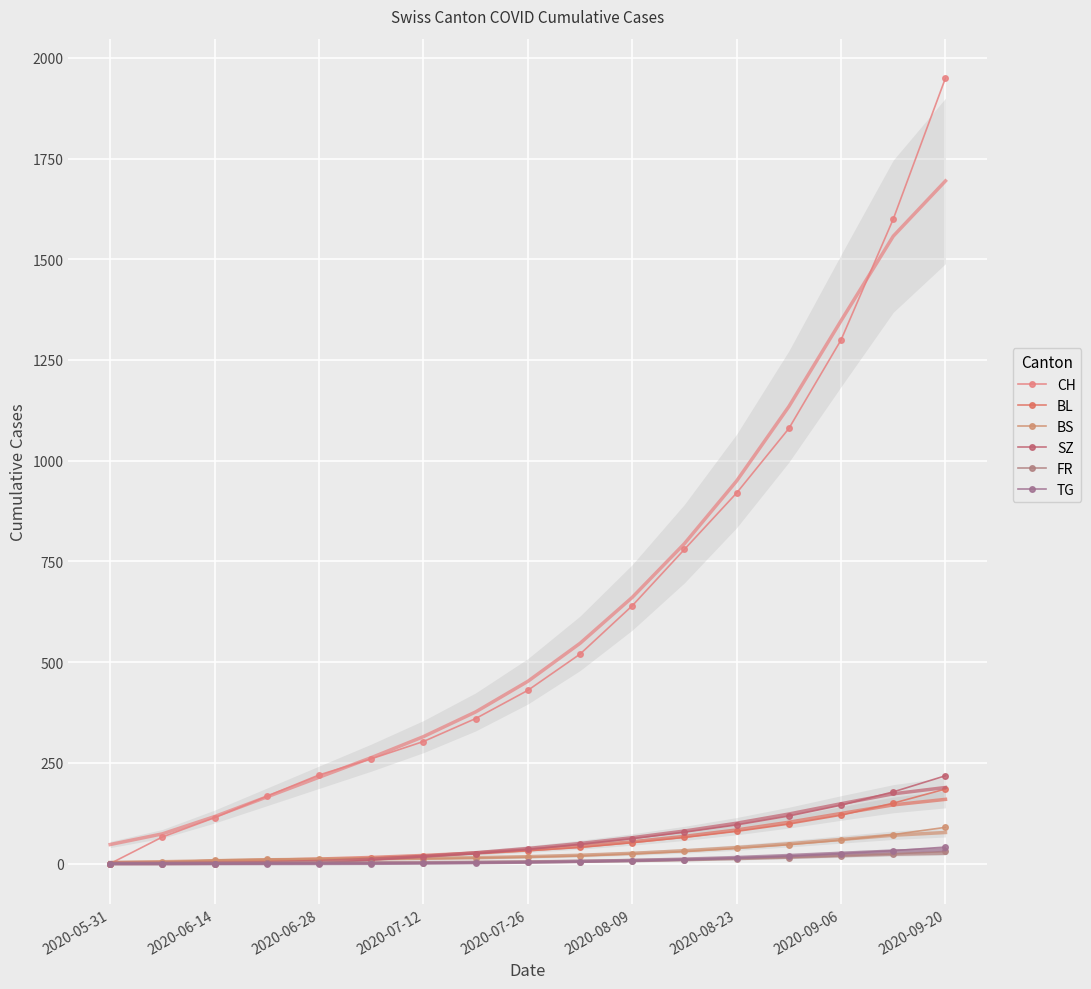

The value of TG at 2020-06-14 is 0. True or false?

True